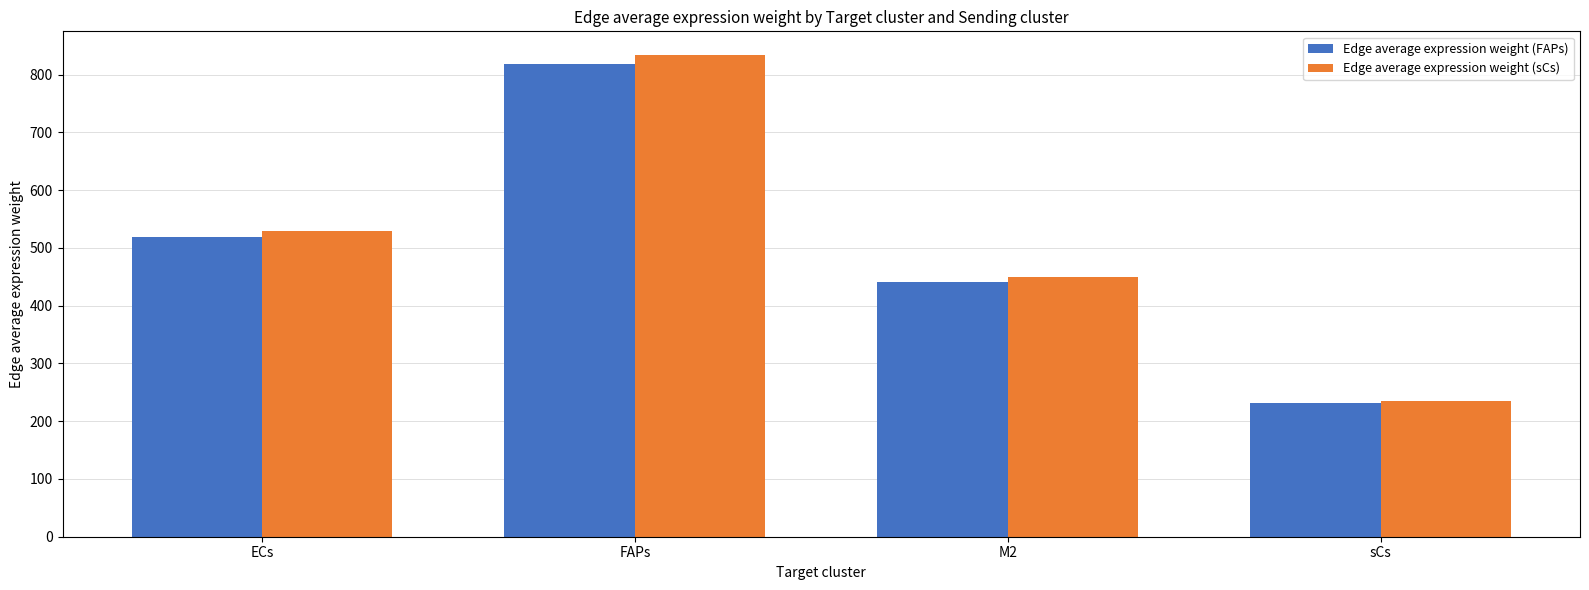

What is the value of the Edge average expression weight (FAPs) bar at the 4th from the left?

231.4